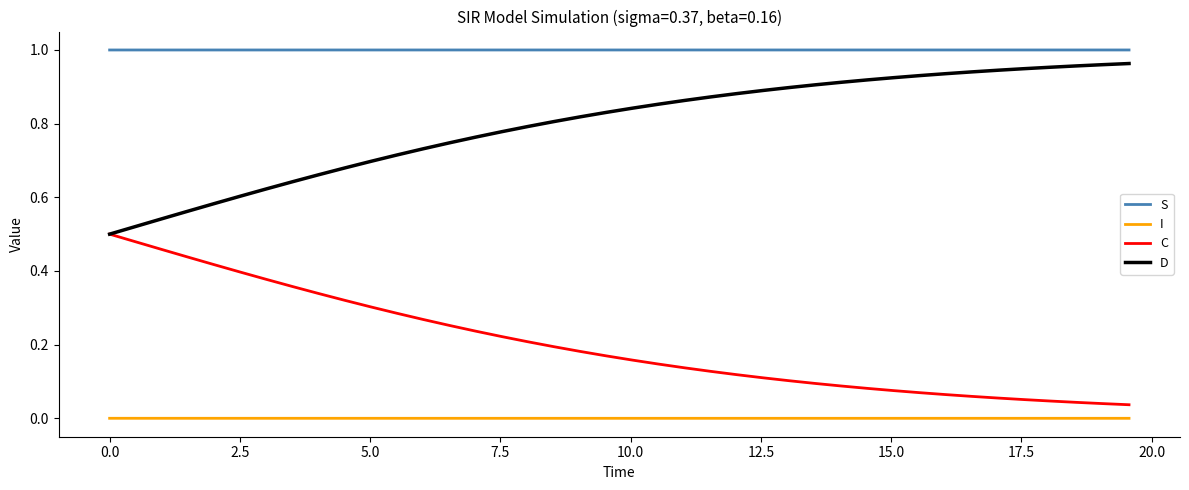

True or false: S and D cross at least once.

False